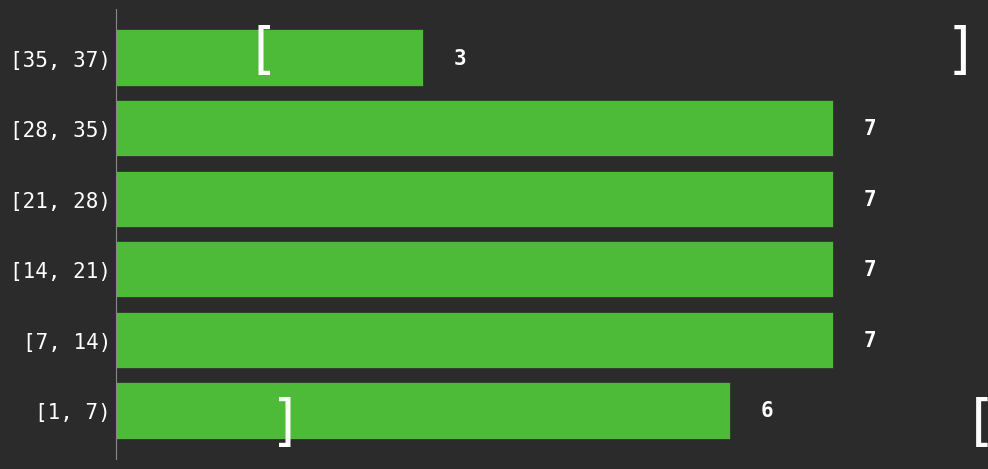

Reading bottom to top, list all the values displayed in this chart.

6	7	7	7	7	3